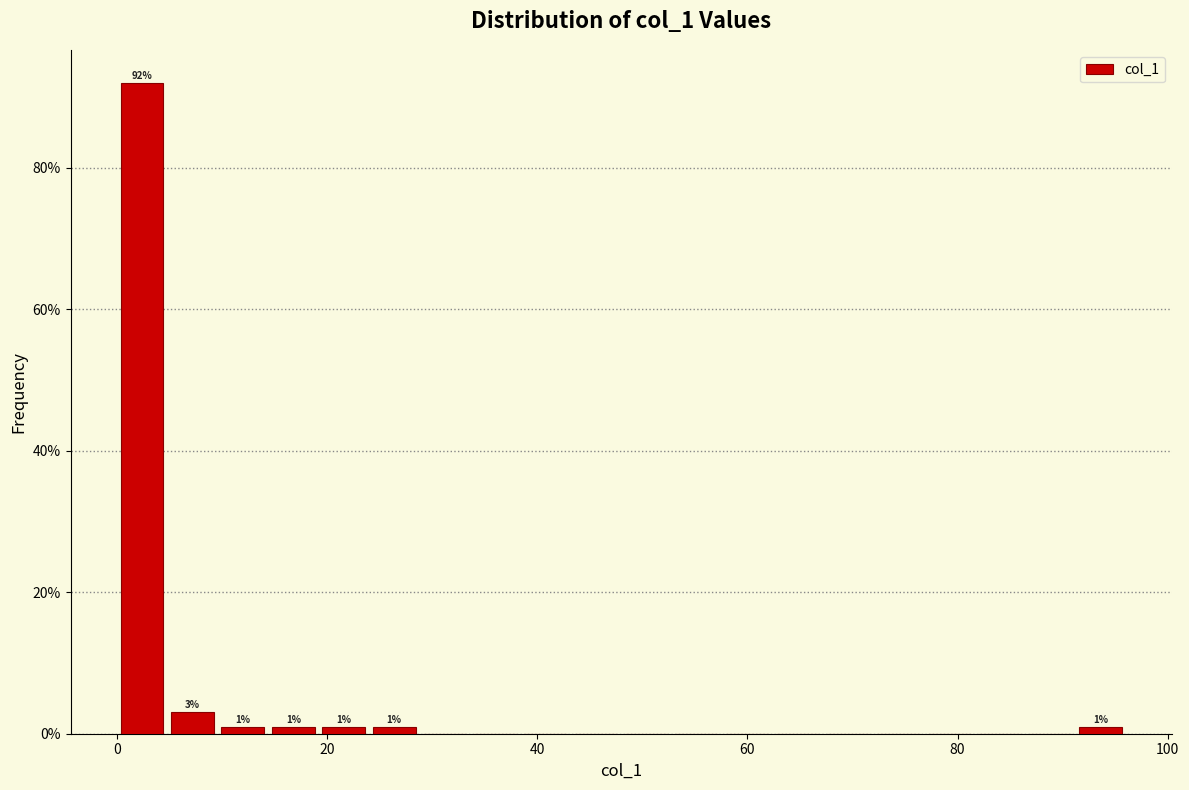

Read against the x-axis, roughly where is the centre of the tallest bar?

2